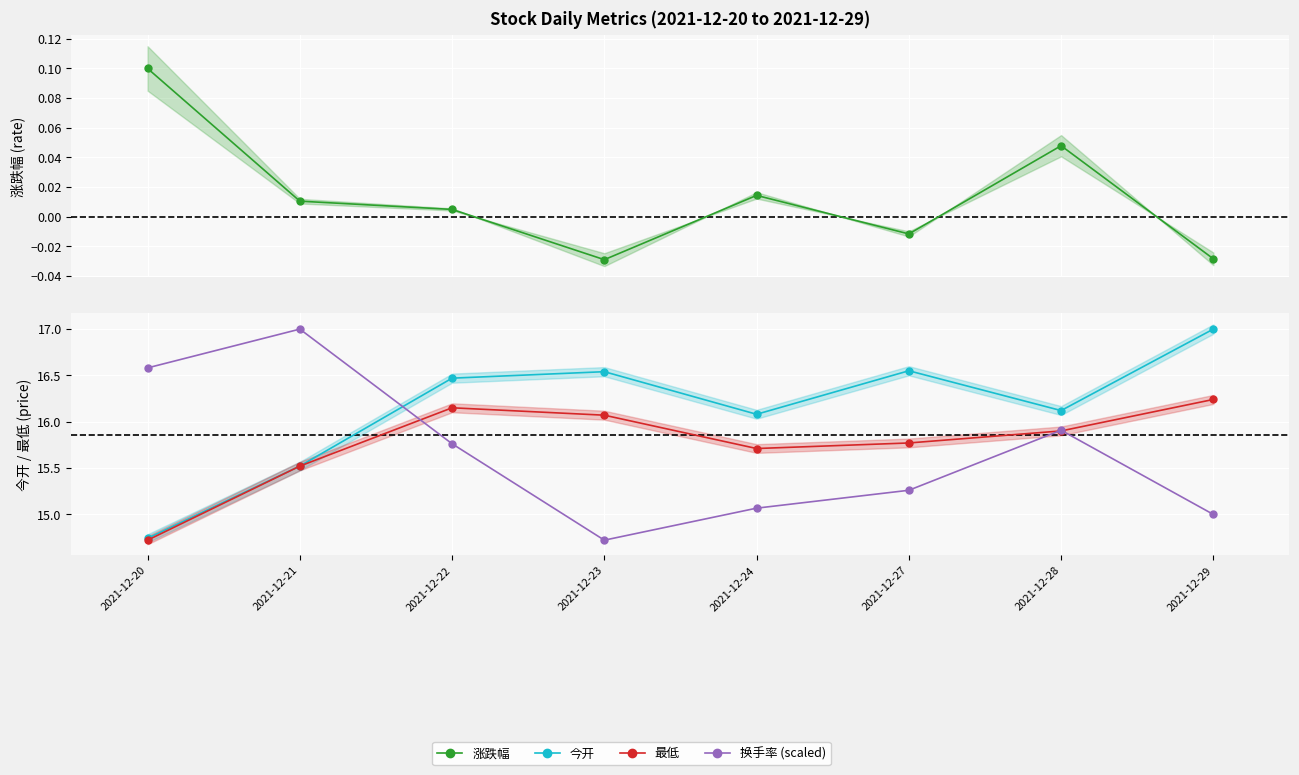

What is the value of the 最低 point at the 8th from the left?

16.2